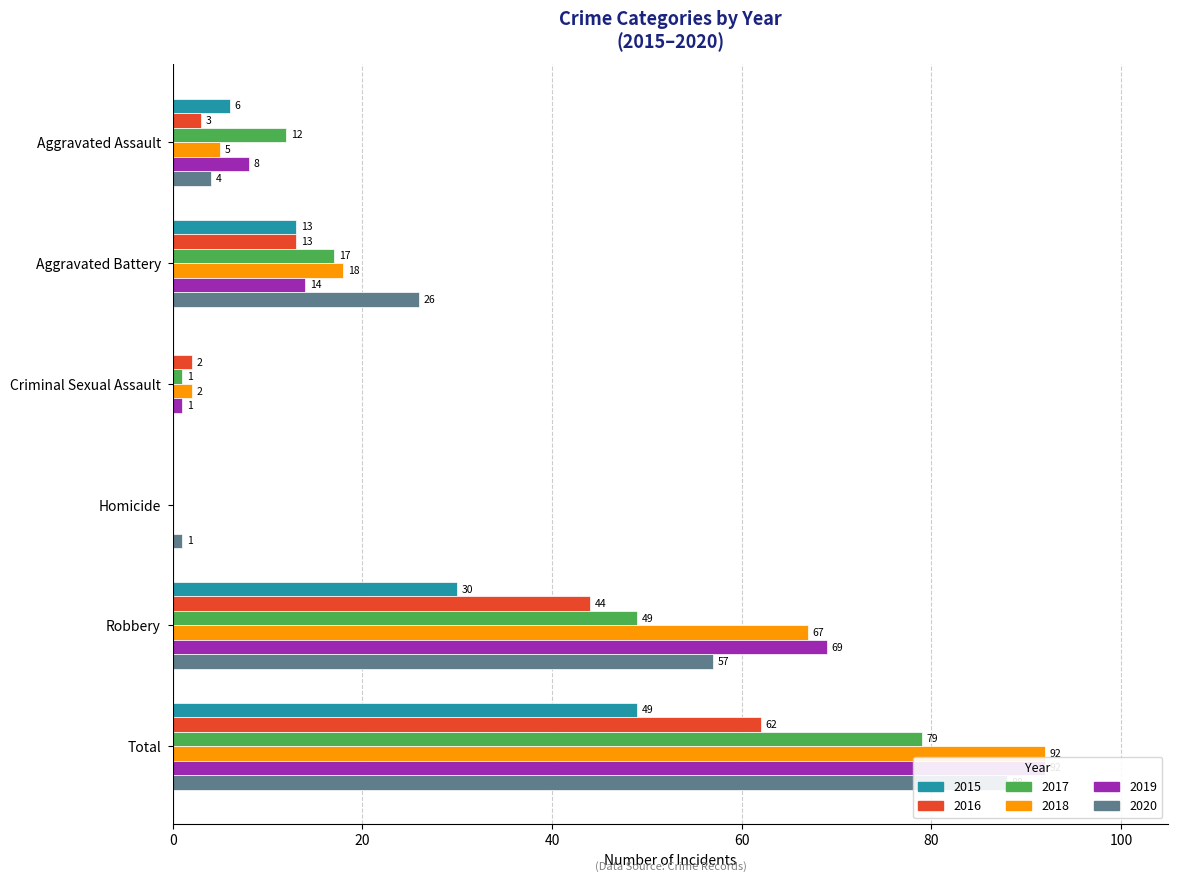

Which label corresponds to the smallest value in the chart?

Criminal Sexual Assault